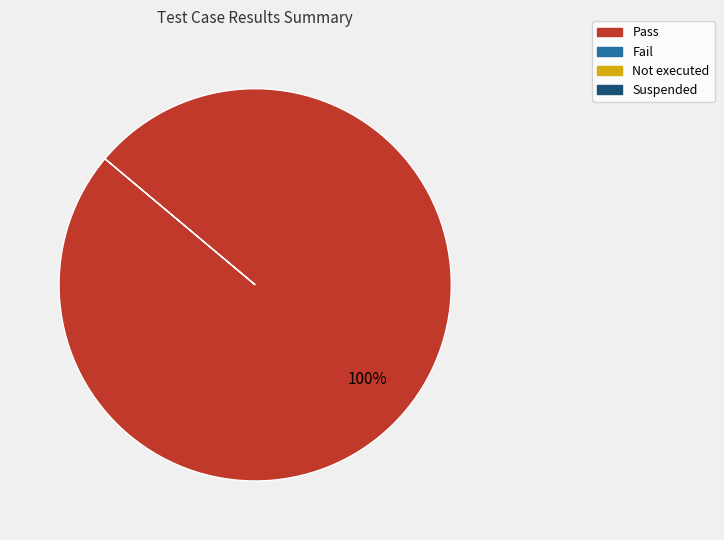

Is there any slice that represents more than half of the pie?

Yes